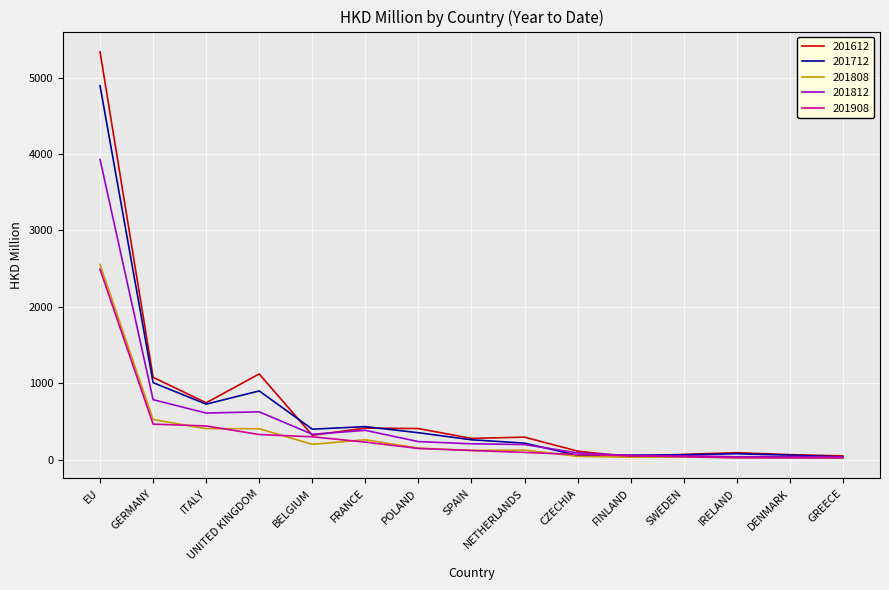

Does the chart have visible grid lines?

Yes